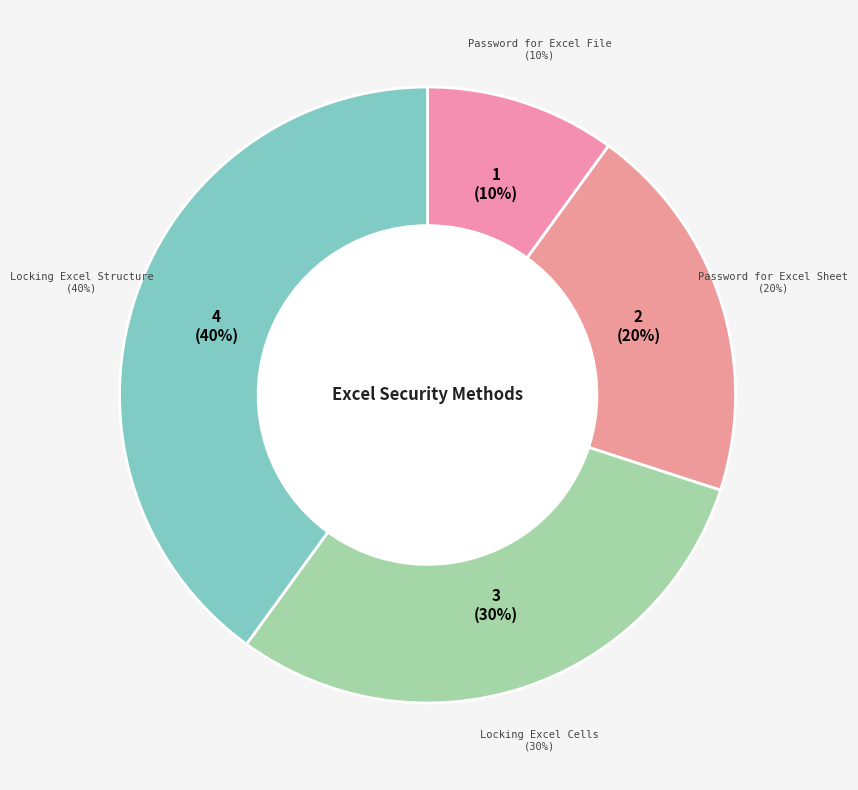

To the nearest percent, what is the difference between the Locking Excel Structure and Password for Excel File slice percentages?

30%